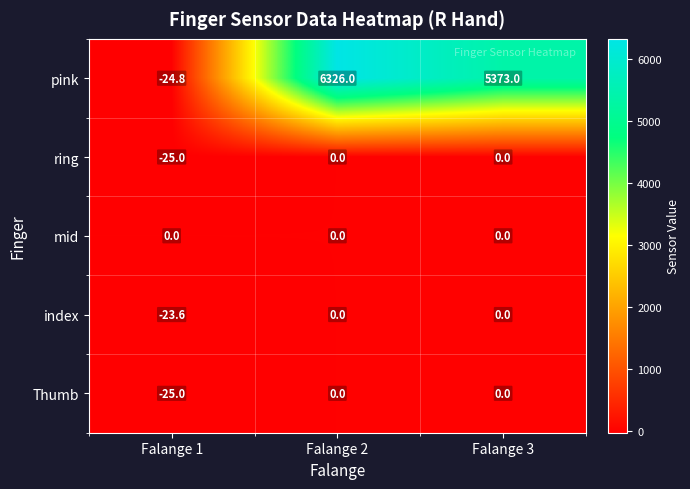

Rank the categories by pink value from highest to lowest.

Falange 2, Falange 3, Falange 1